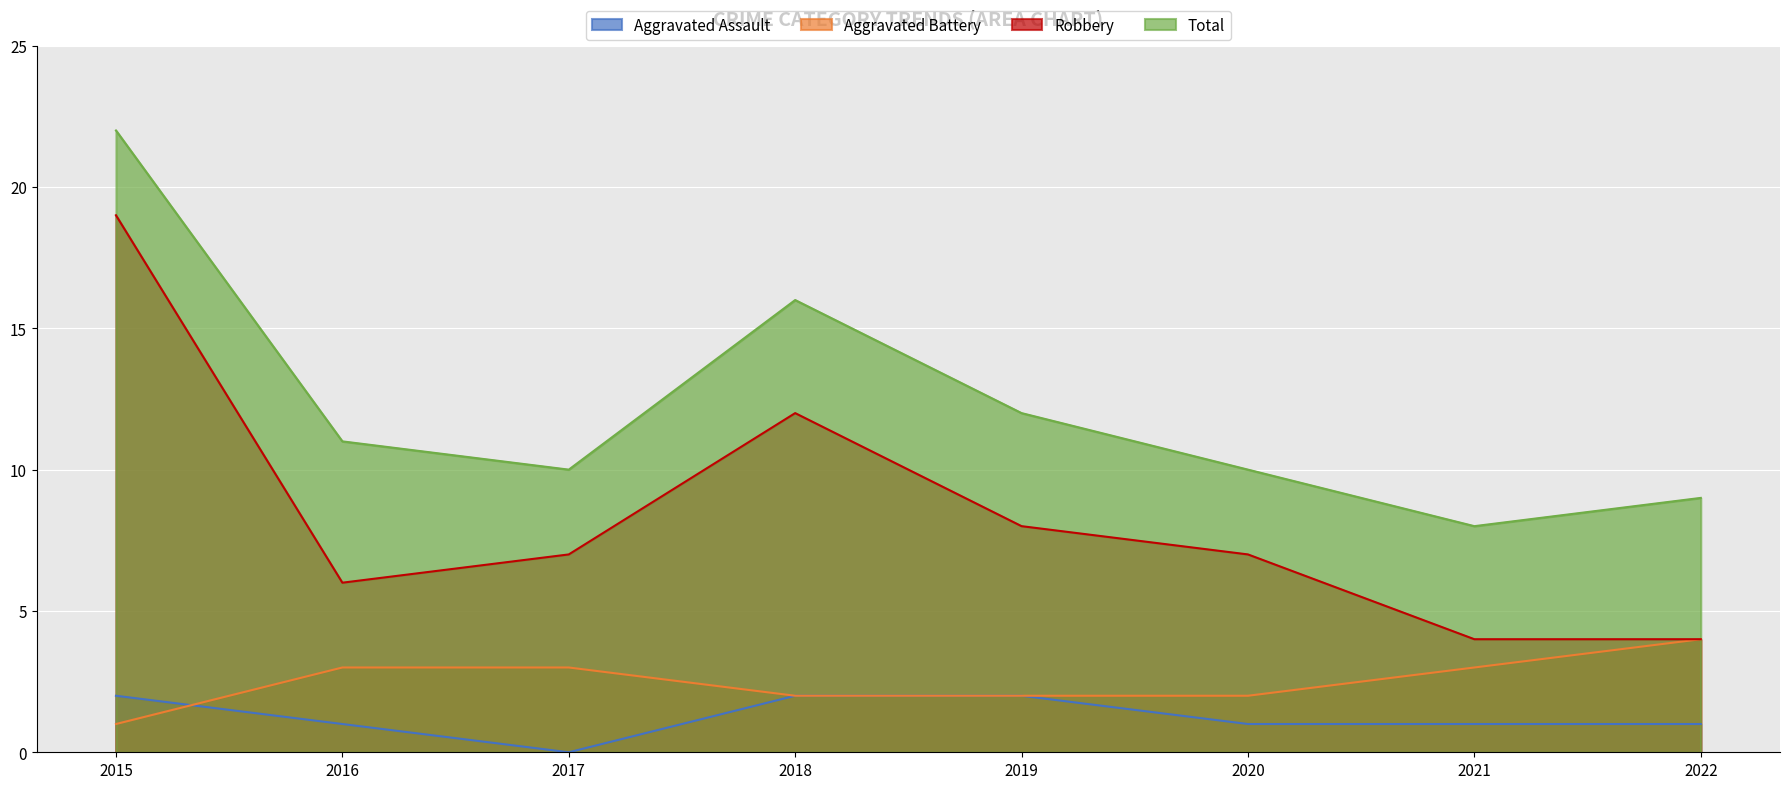

Which has a higher value, 2019 or 2018?

2019